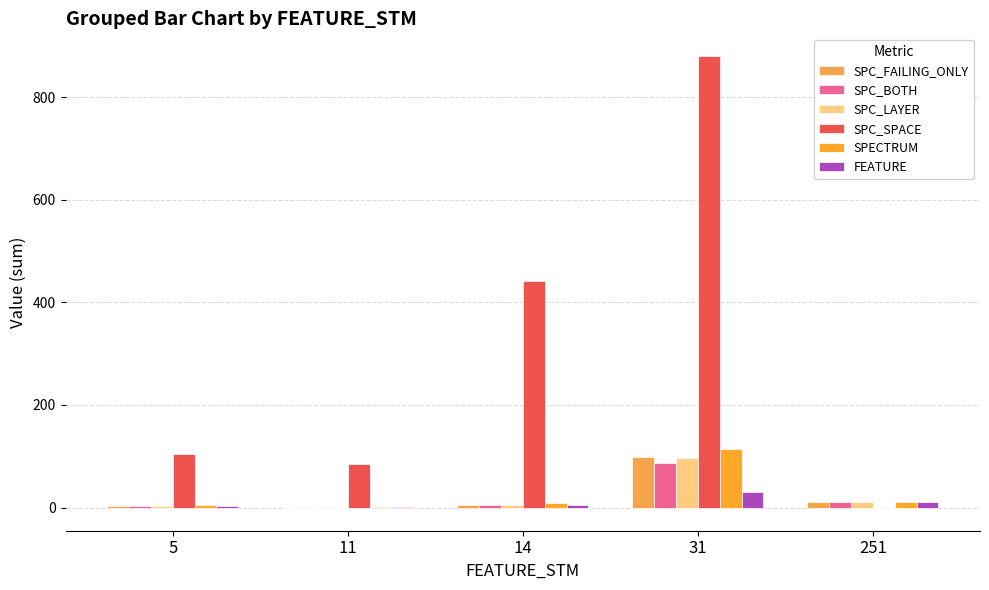

Where is FEATURE nearest to the value 15?

251